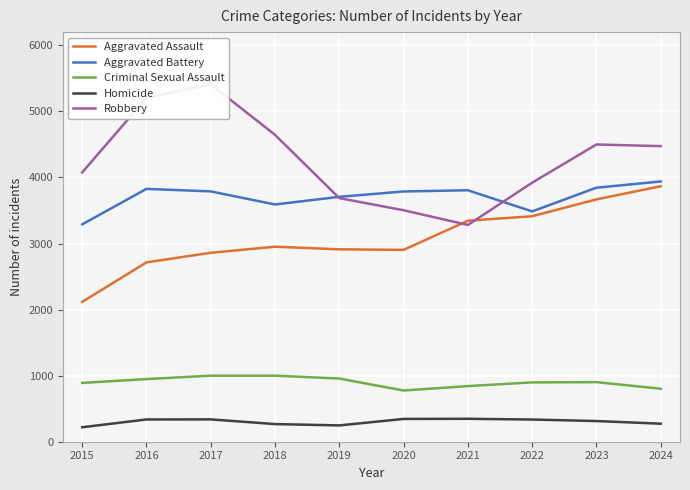

At which category is the sum across all series the highest?

2017